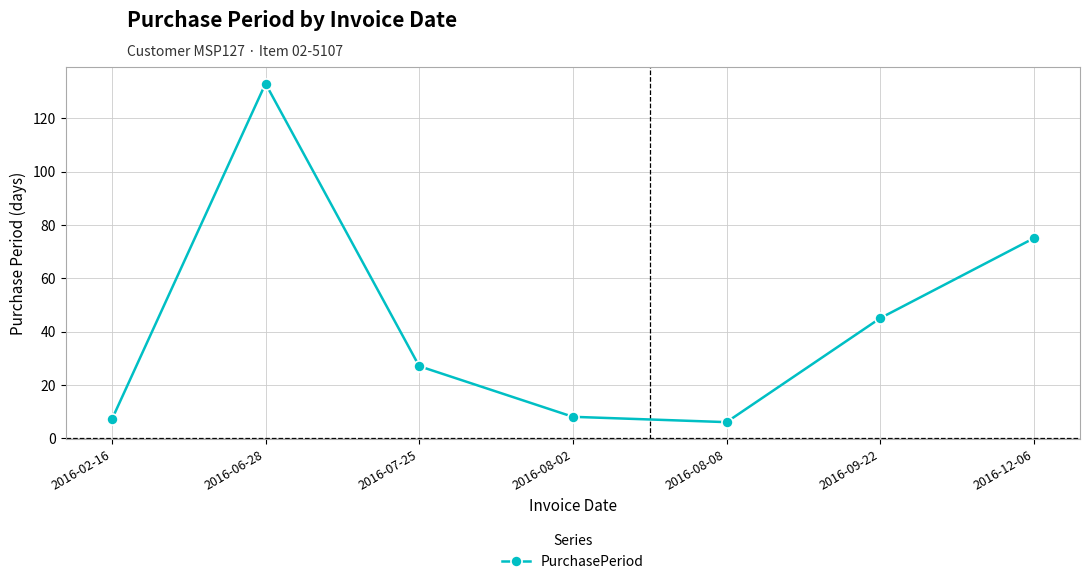

How many points are higher than both their immediate neighbors (excluding endpoints)?

1